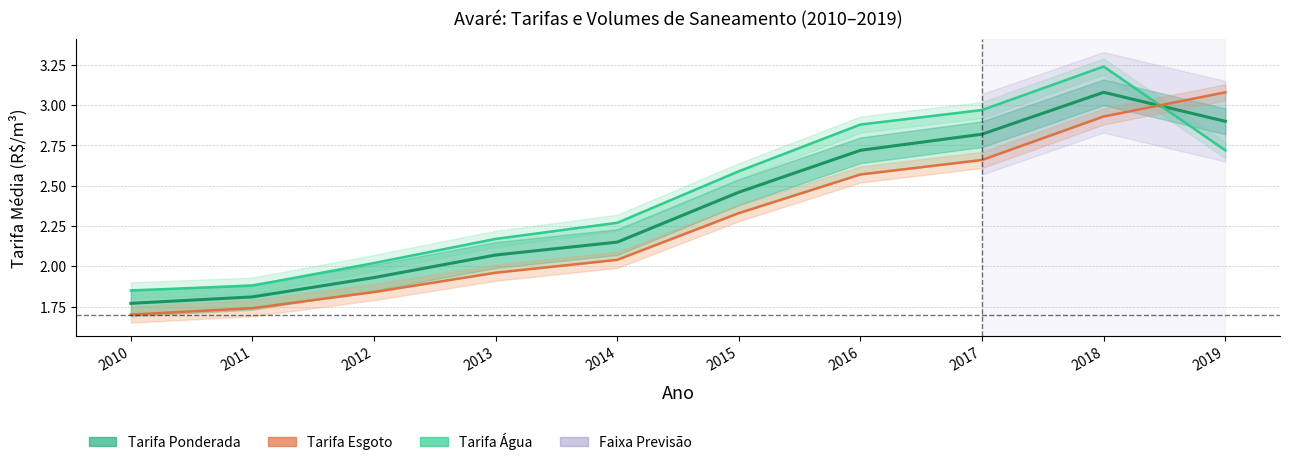

After their last crossing, which series has the higher values: Tarifa Ponderada or Tarifa Água?

Tarifa Ponderada